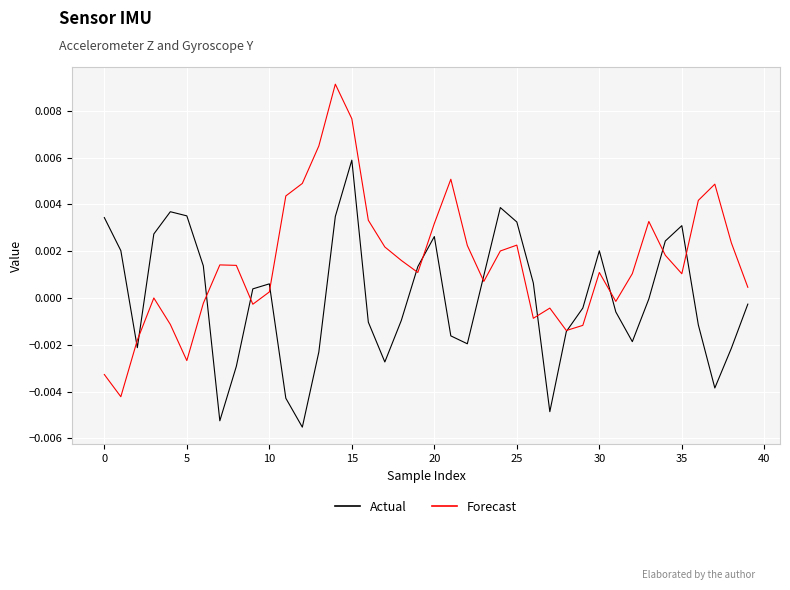

The gyr_y series shows 0.0 at 34. True or false?

False